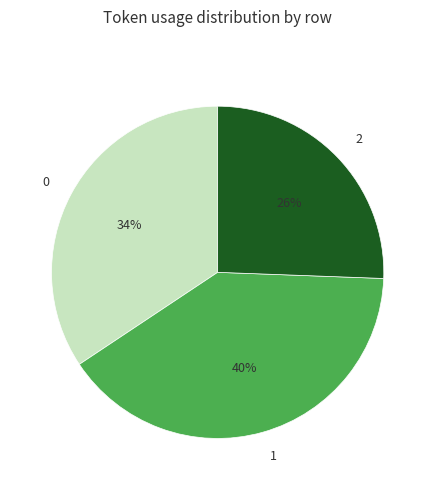

What is the smallest slice in the pie chart?

2